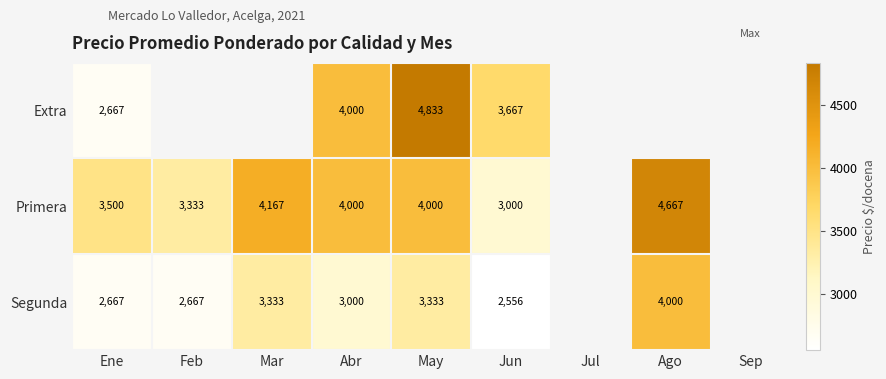

The Segunda series shows 6335 at Ago. True or false?

False